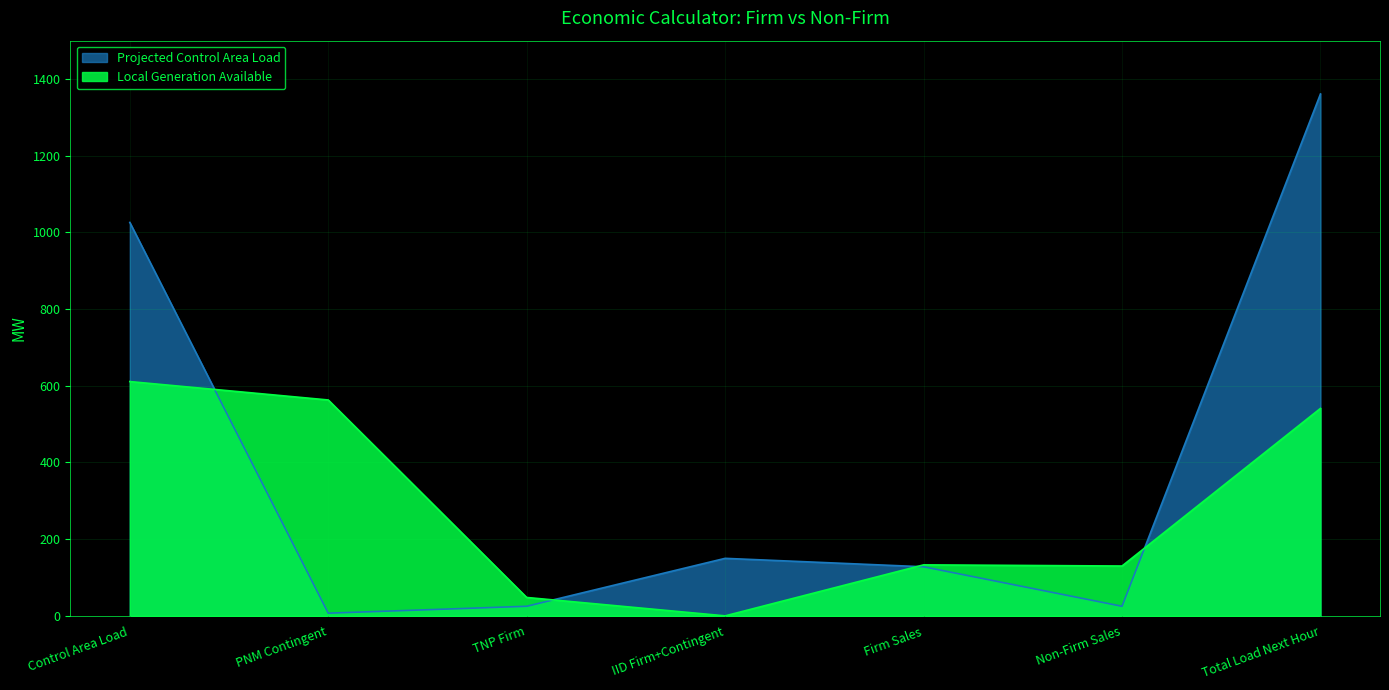

What is the difference between the Local Generation Available values at IID Firm+Contingent and Non-Firm Sales?

130